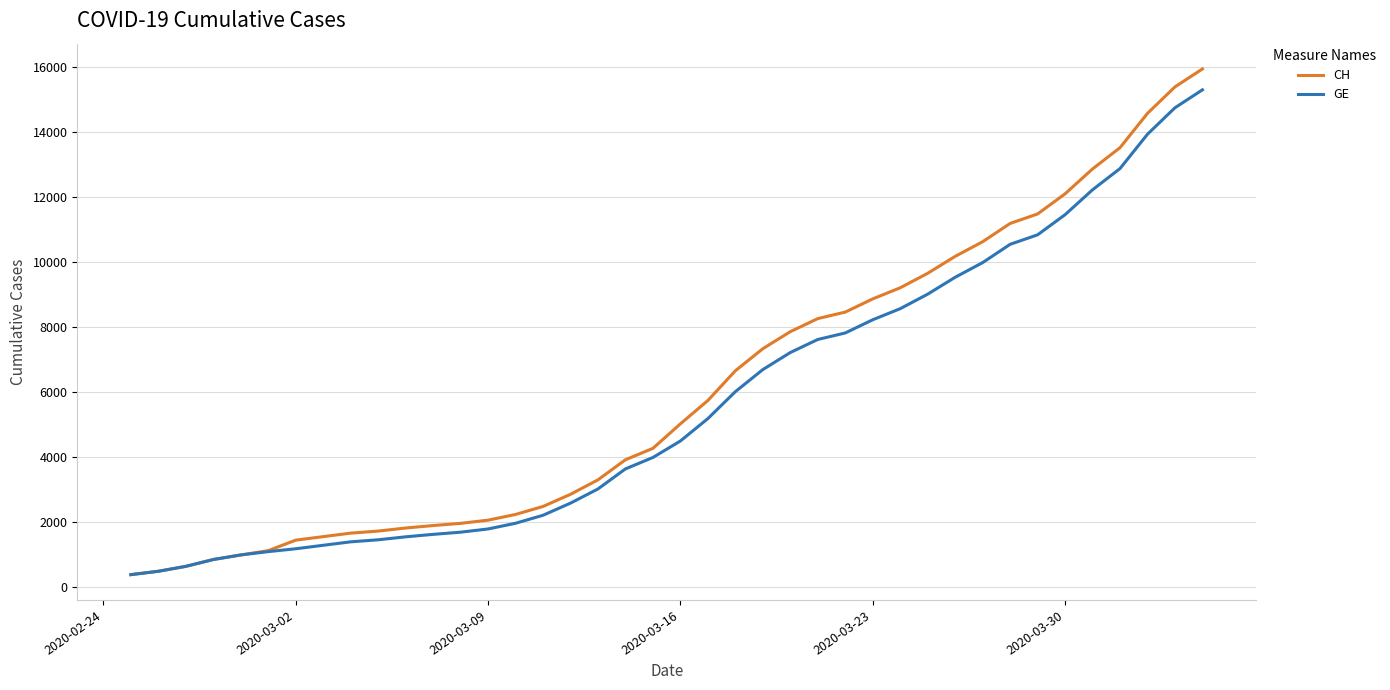

What is the highest value of the GE series?

15284